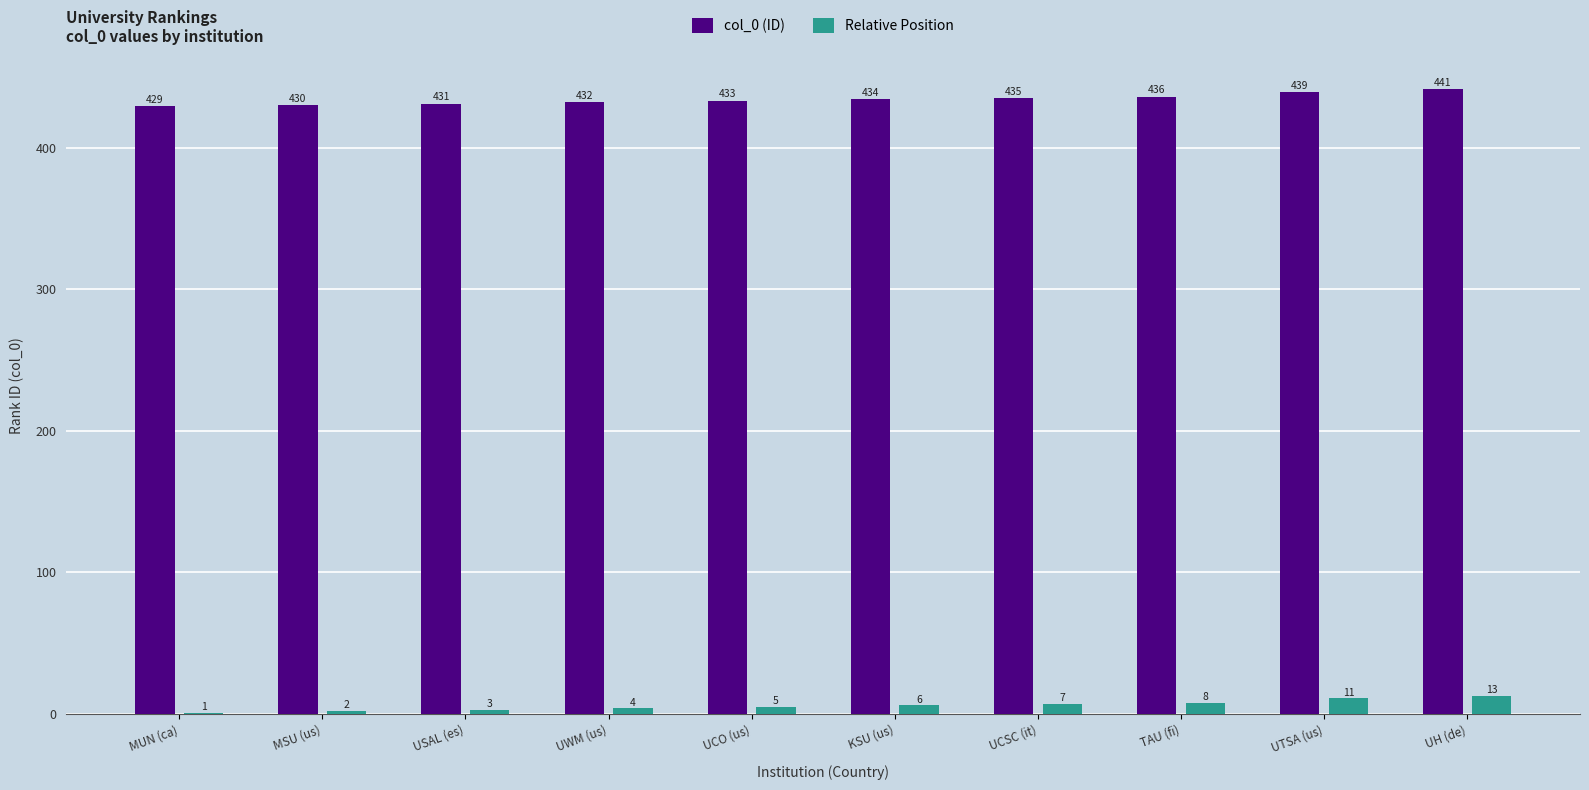

Are the bars grouped side by side (vs. stacked)?

Yes